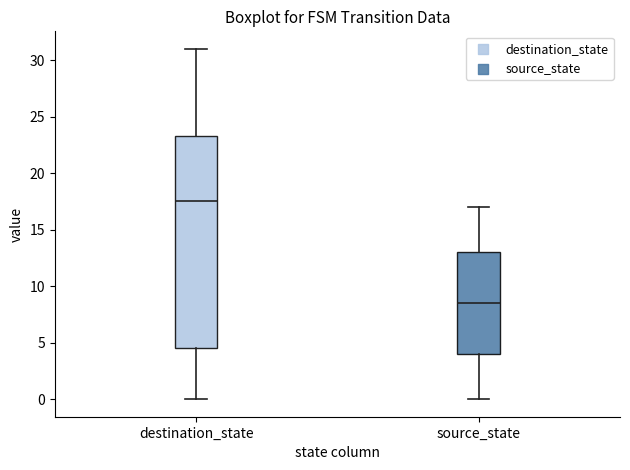

Reading left to right, transcribe this box plot: for each box, give where its median line is, the range the box spans, and where its two whiskers end, as read against the y-axis. The values are not printed on the chart, so give them approximately, as read against the axis.

destination_state: median 17.5, box 4.5 to 23.5, whiskers 0.0 to 31.0
source_state: median 8.5, box 4.0 to 13.0, whiskers 0.0 to 17.0